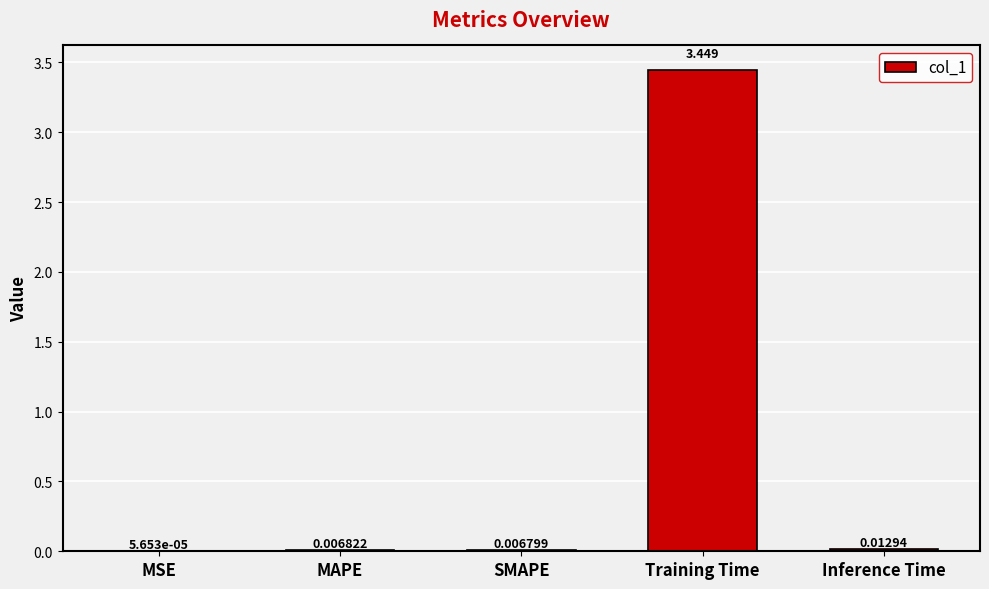

Which has a higher value, MAPE or Training Time?

Training Time